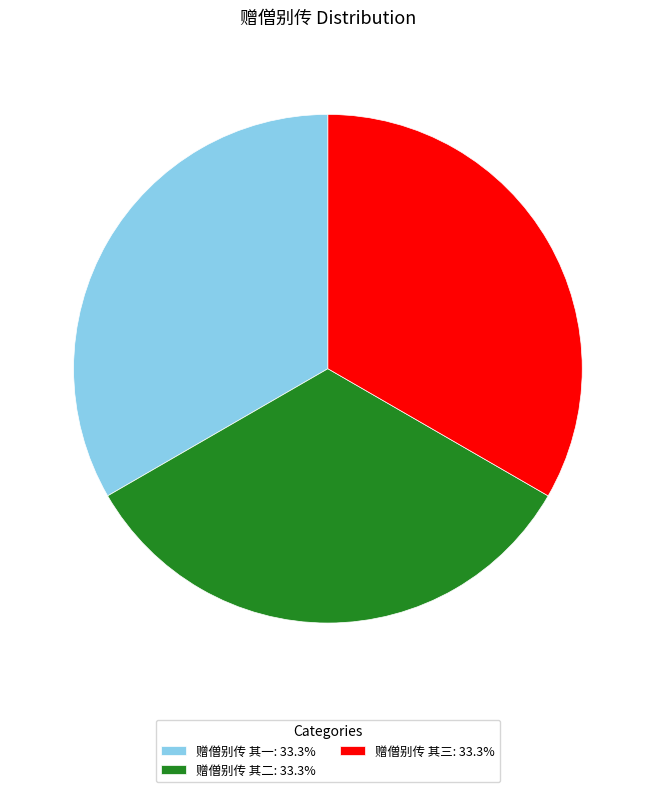

True or false: 赠僧别传 其一 accounts for 42% of the total.

False